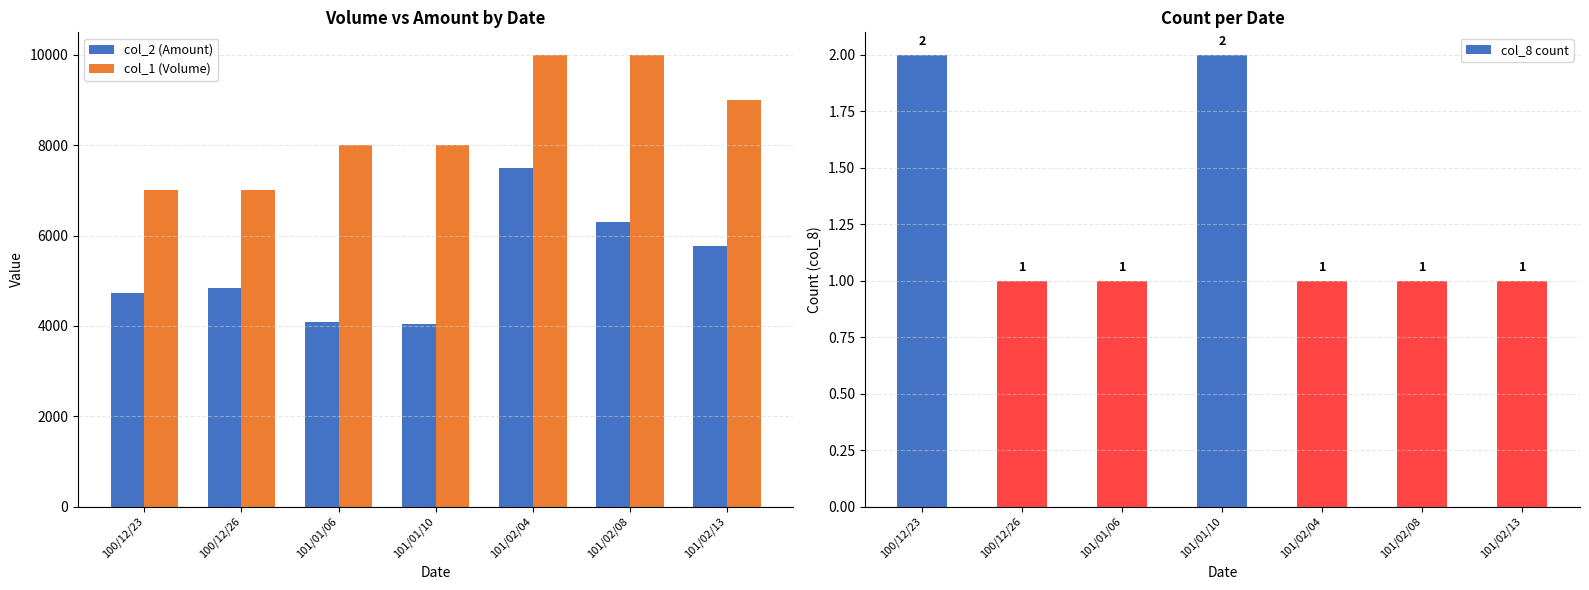

What position from the right is 101/02/08?

2